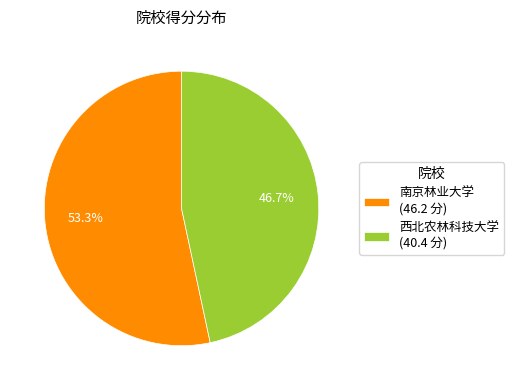

To the nearest percent, what is the difference between the largest and smallest slice percentages?

7%